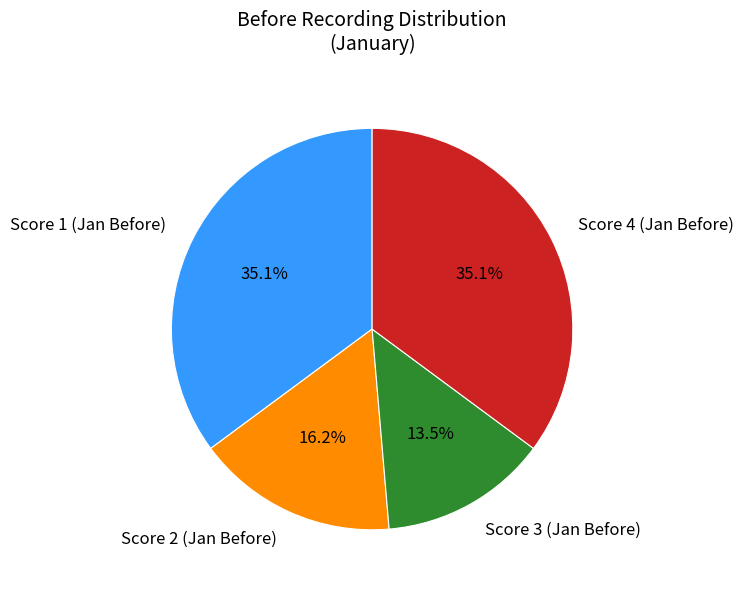

Approximately how many times larger is the value at Score 4 (Jan Before) compared to Score 2 (Jan Before)?

2.2